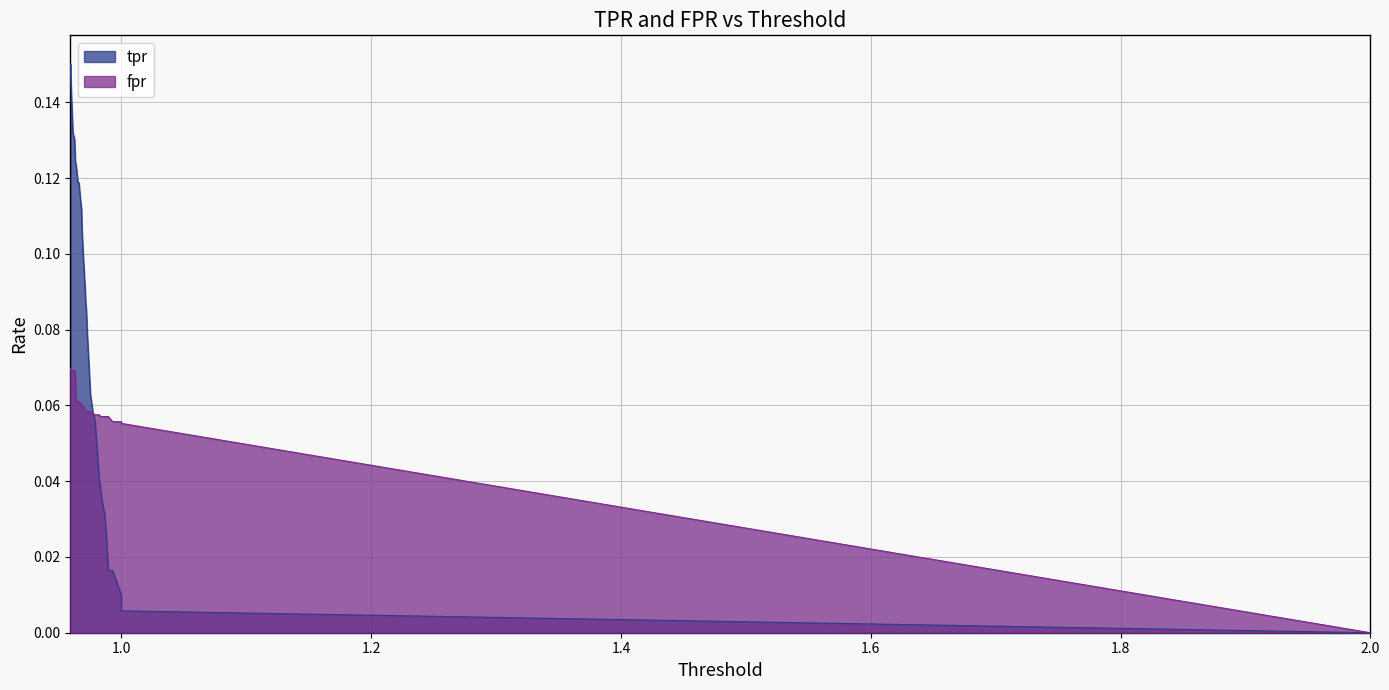

How many positive values are there?

39